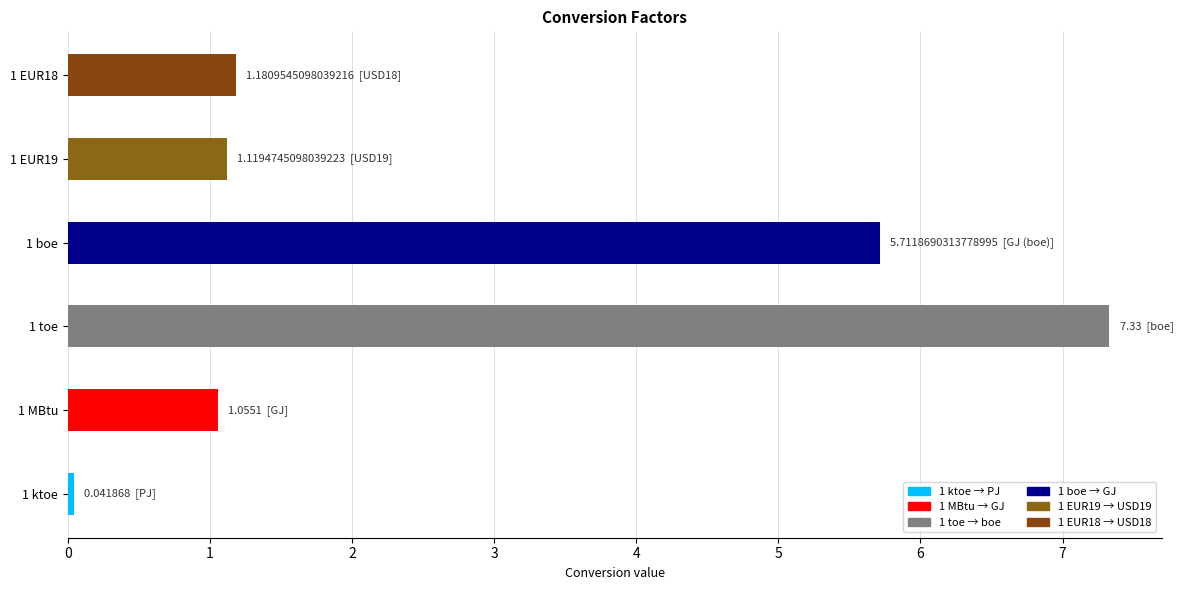

How many values are below 1?

1